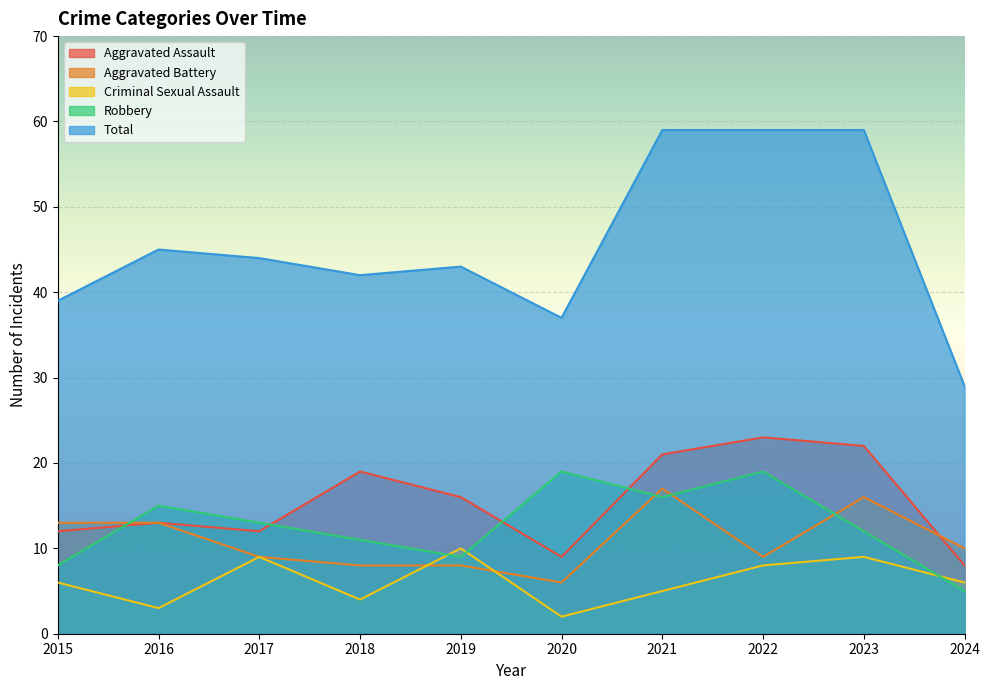

At which category is the sum across all series the highest?

2021